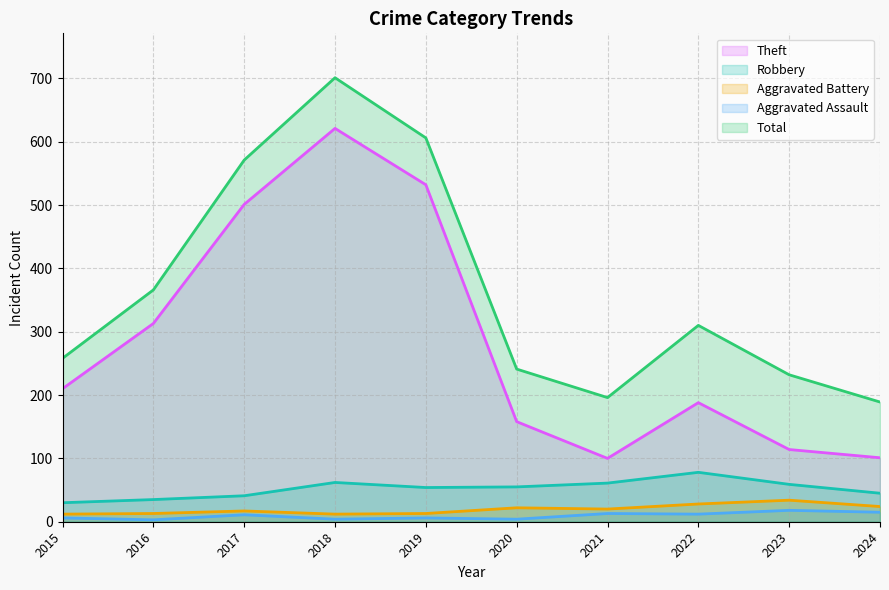

How many lines are shown in the chart?

5